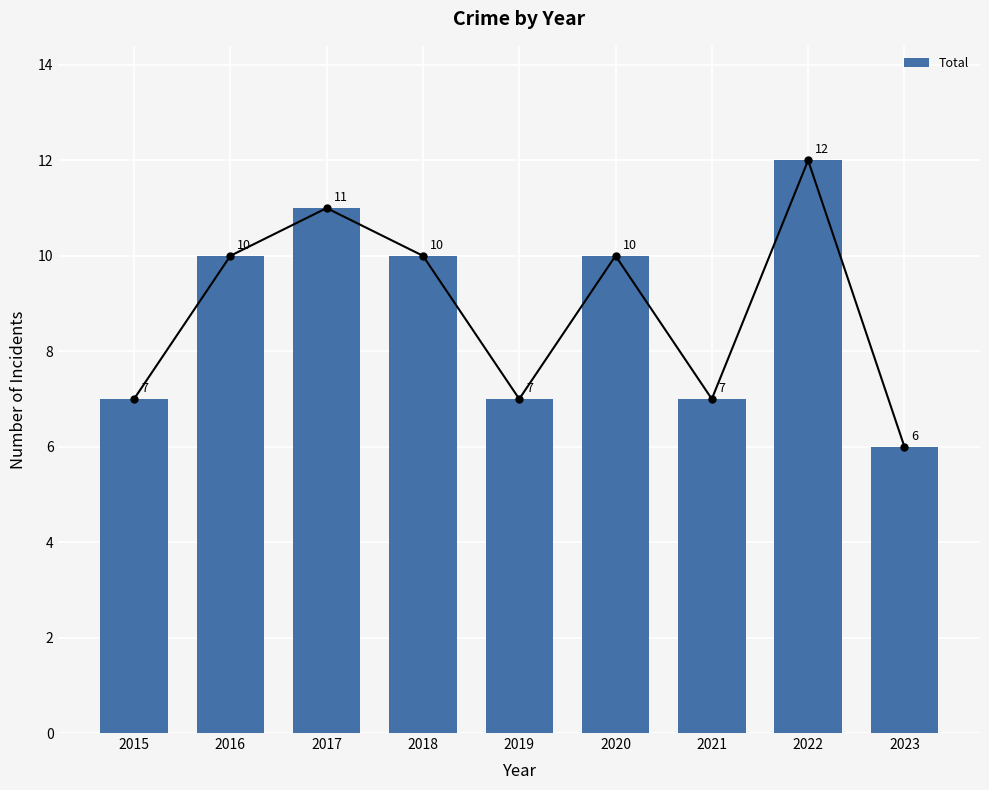

Which label corresponds to the largest value in the chart?

2022